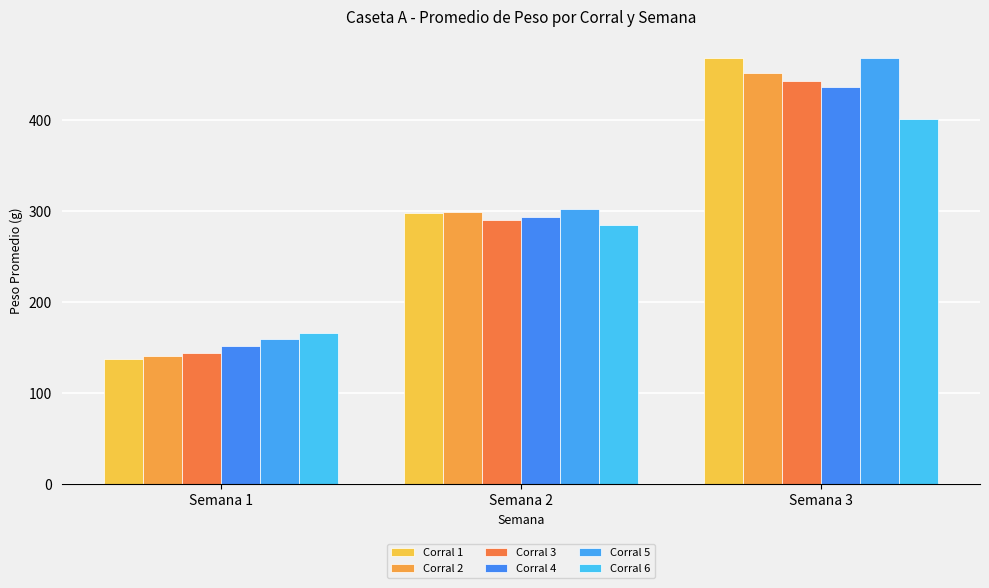

Where is Corral 4 nearest to the value 294?

Semana 2